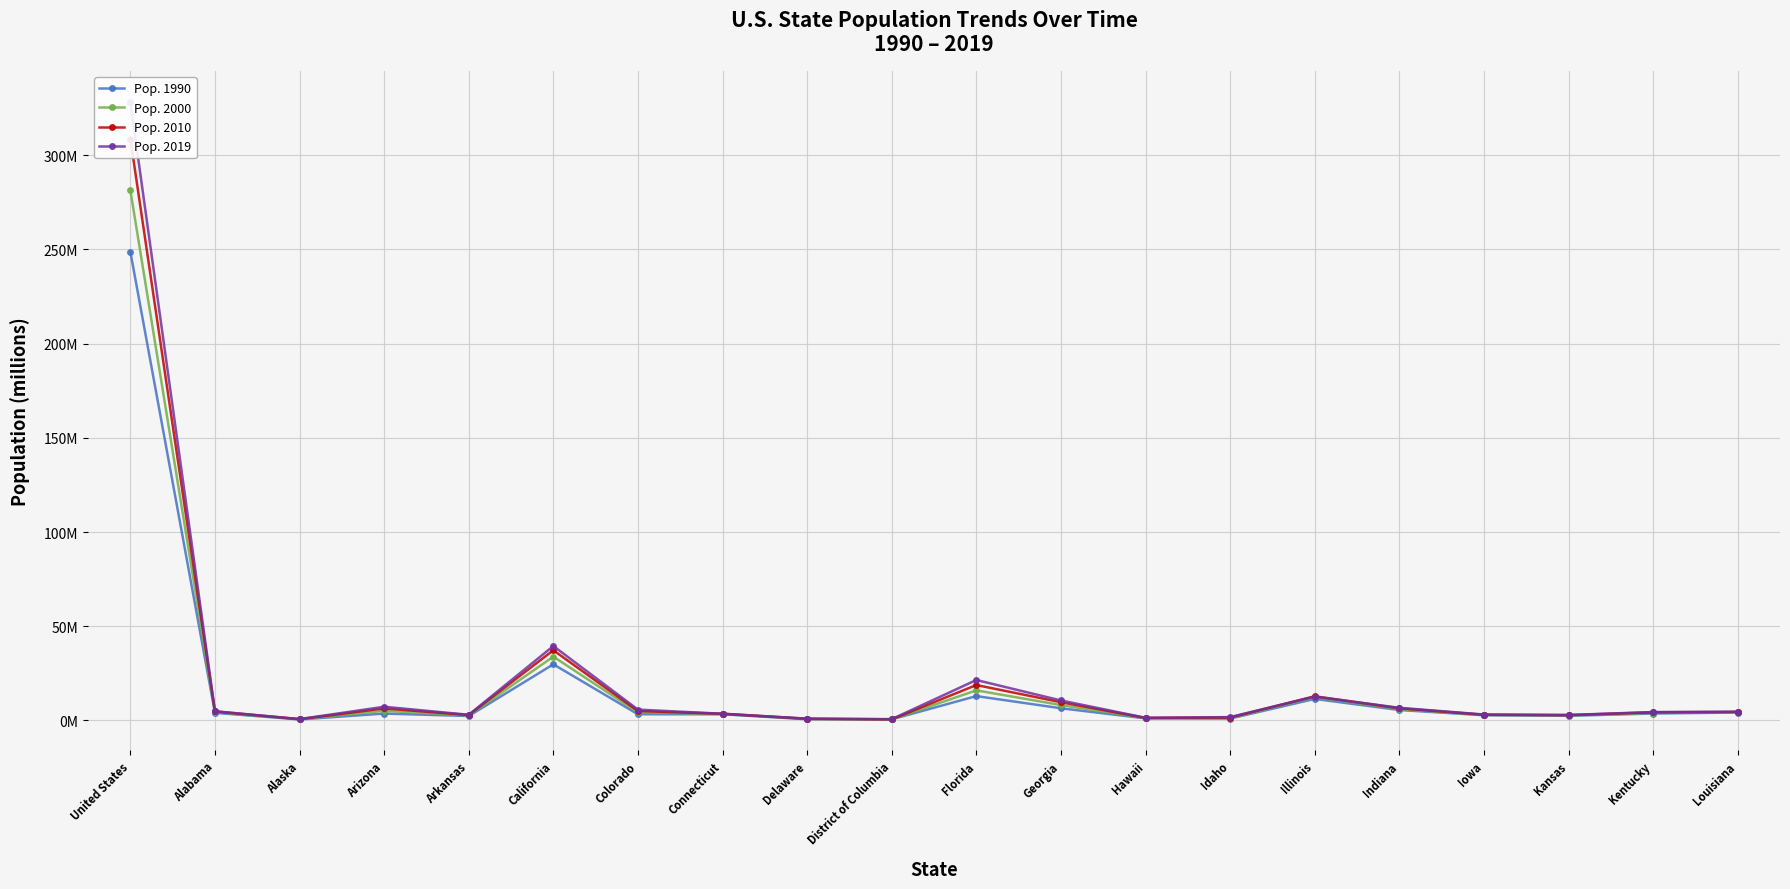

At which category does Pop. 2010 reach its first local peak?

Arizona